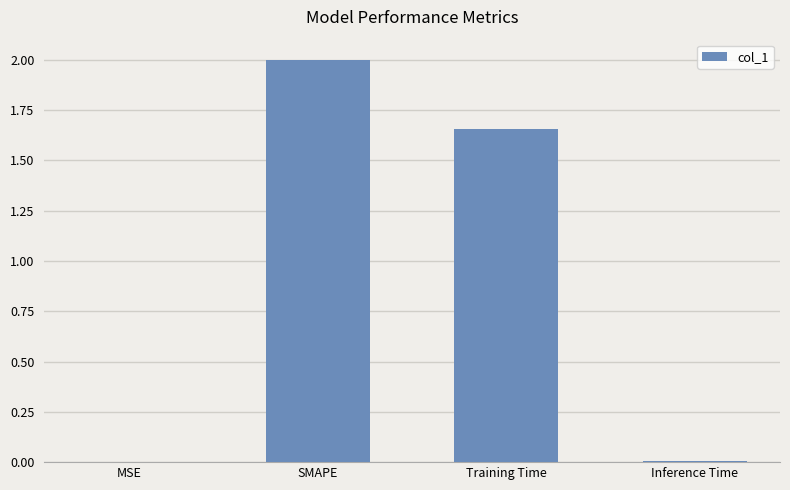

What is the ratio of the value at Training Time to the value at SMAPE?

0.8